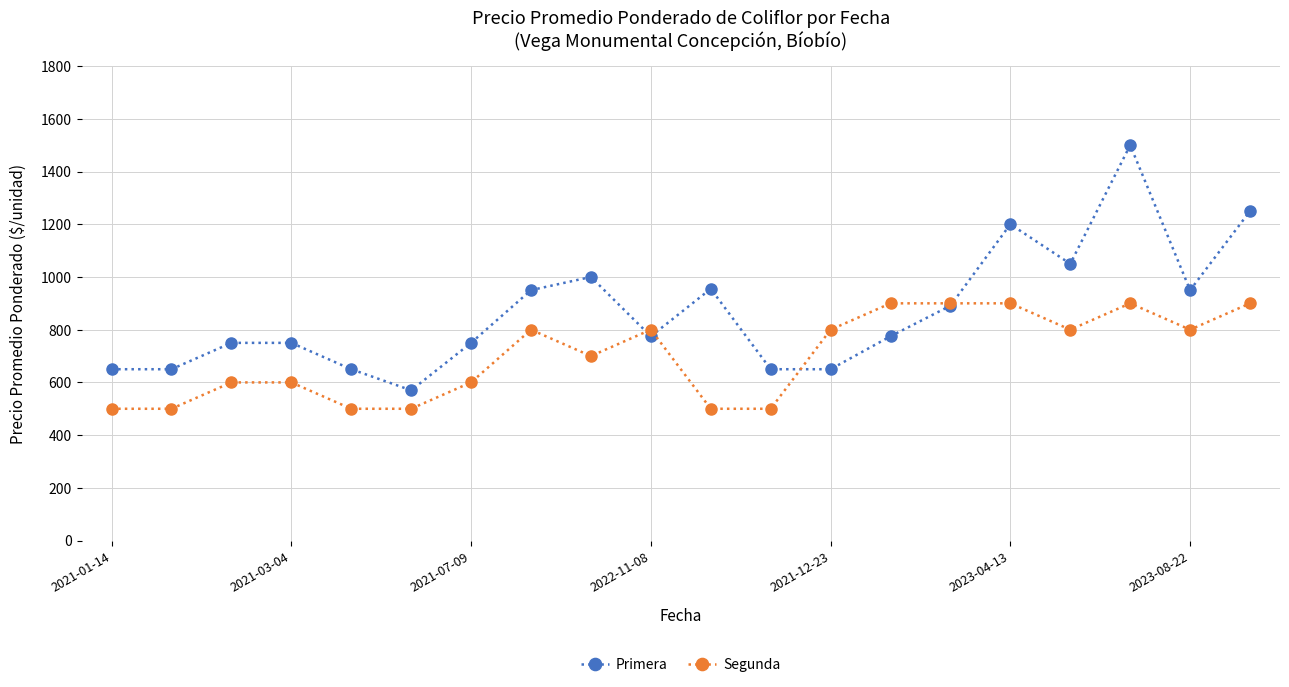

Which series has the largest total across all categories?

Primera